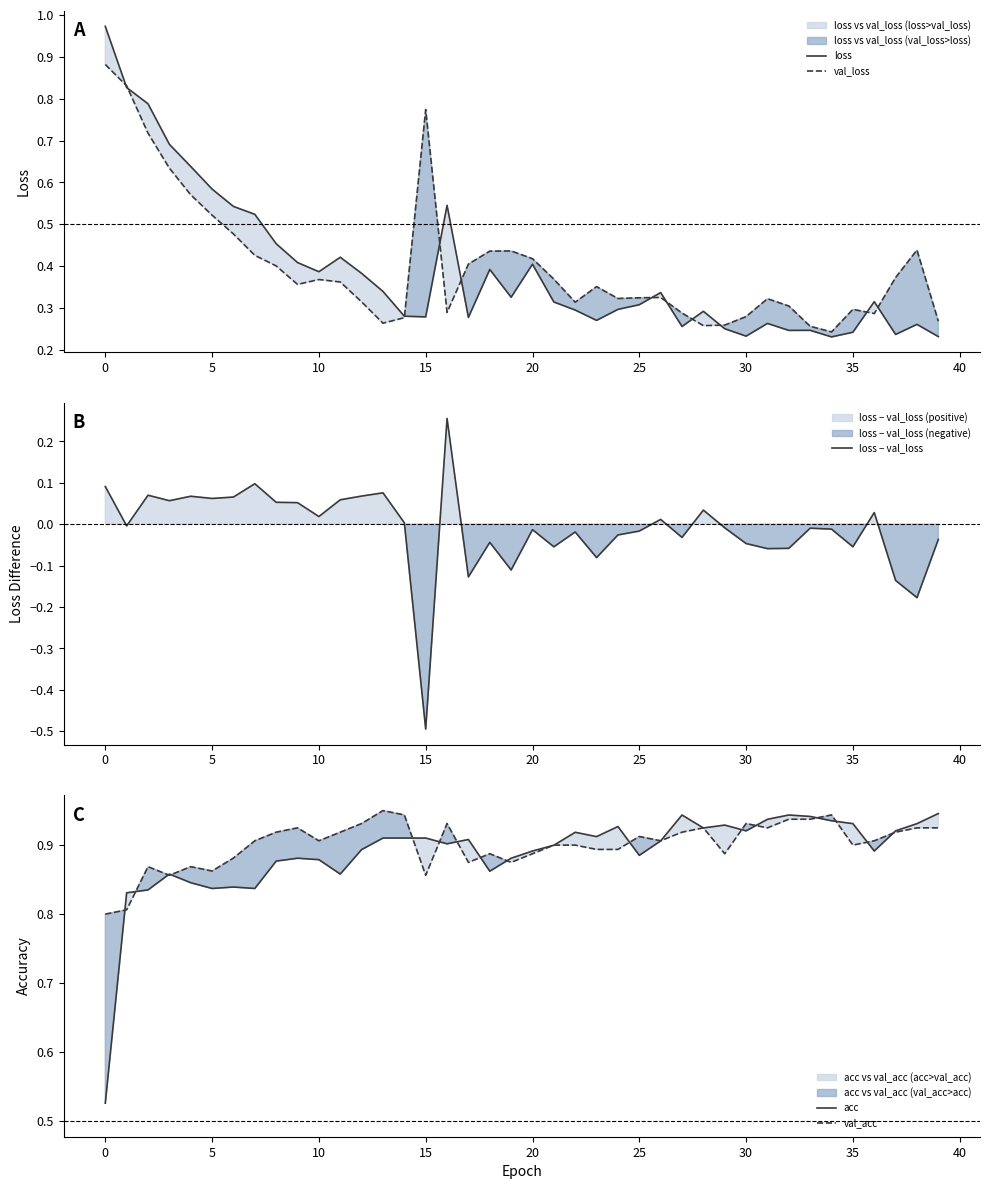

What is the label of the 32nd point from the left?

31